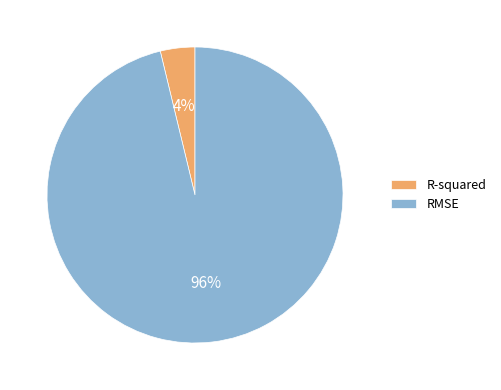

To the nearest percent, what is the difference between the largest and smallest slice percentages?

92%